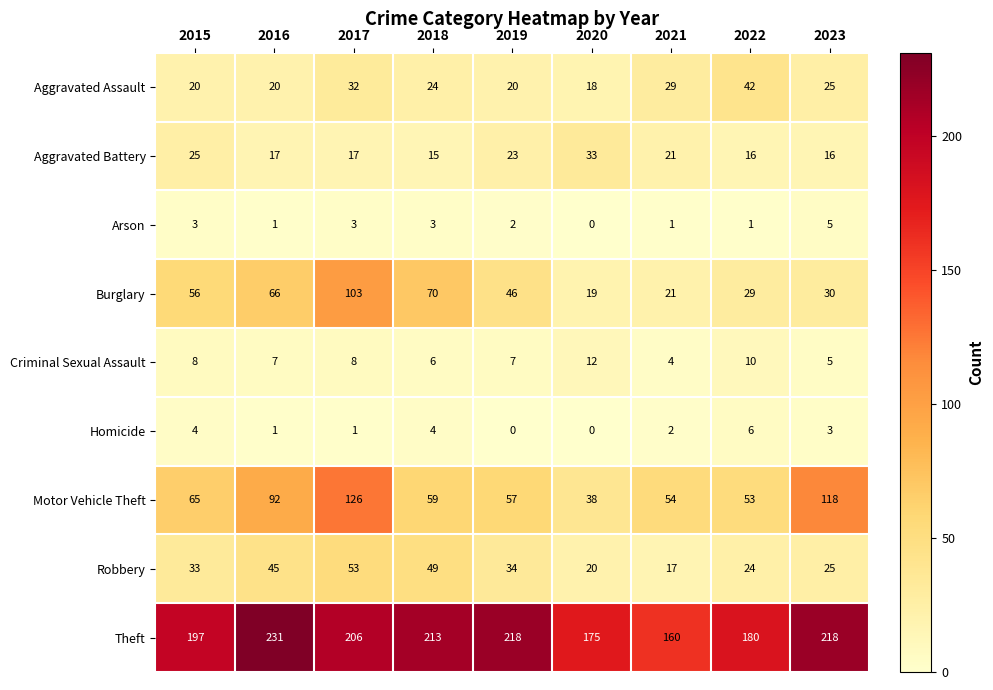

Which series changed the most between 2019 and 2020?

Theft